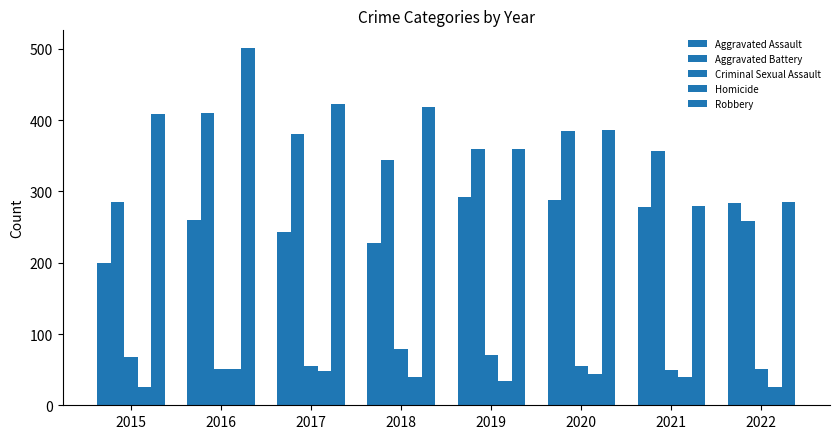

At which label does Homicide reach its minimum?

2015